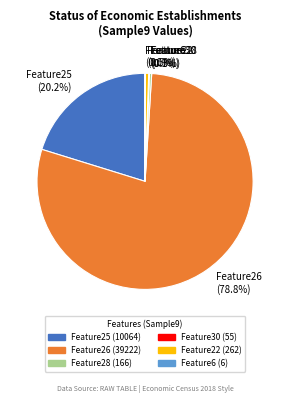

Is the sum of Feature25 and Feature22 greater than half?

No